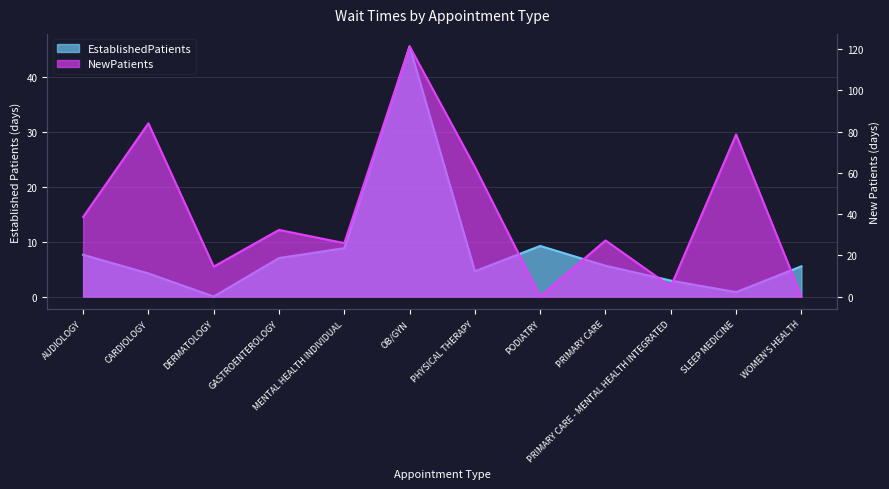

At OB/GYN, list the series in order from largest to smallest.

NewPatients, EstablishedPatients